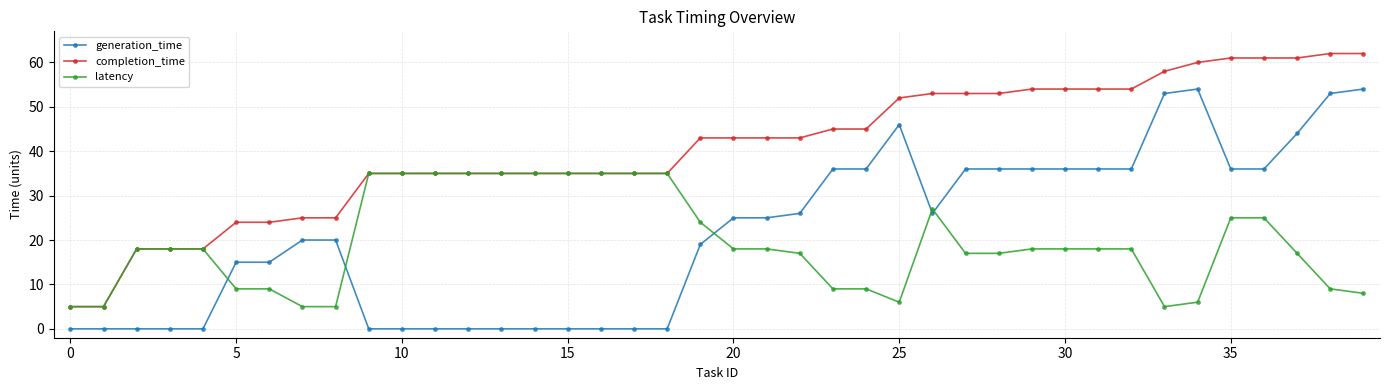

True or false: generation_time has more than 0 interior local peaks.

True